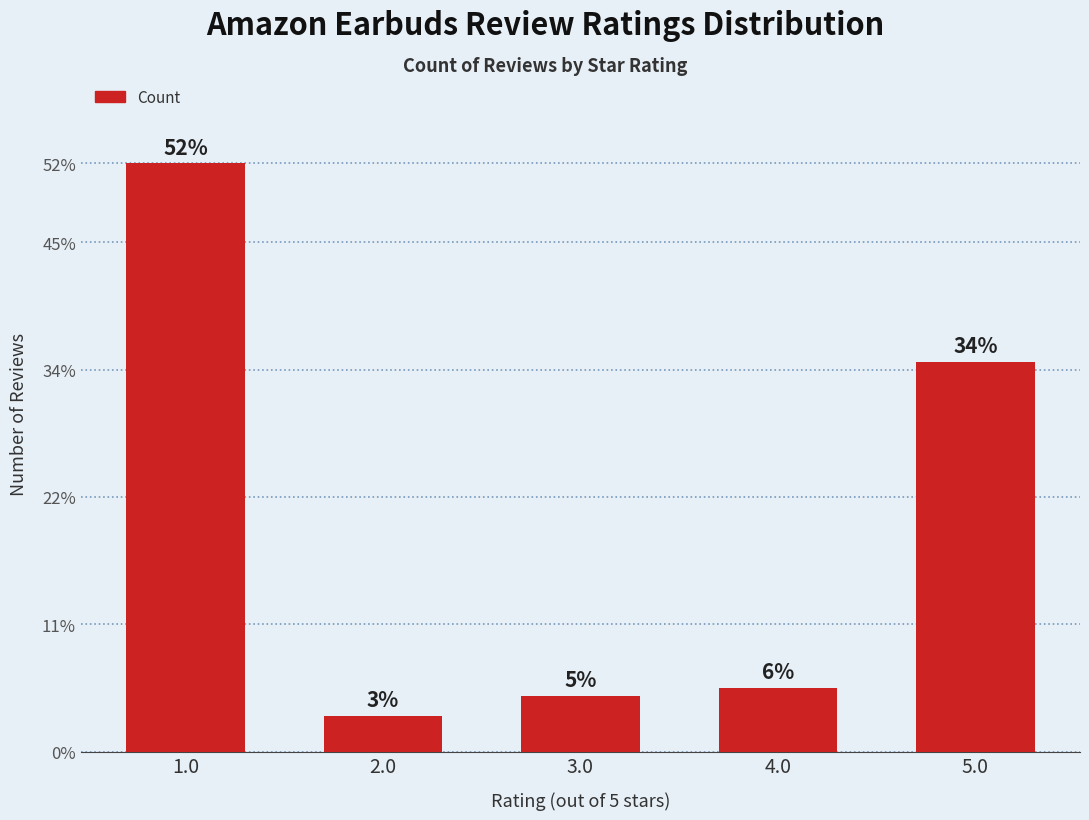

What is the label of the 2nd bar from the left?

2.0